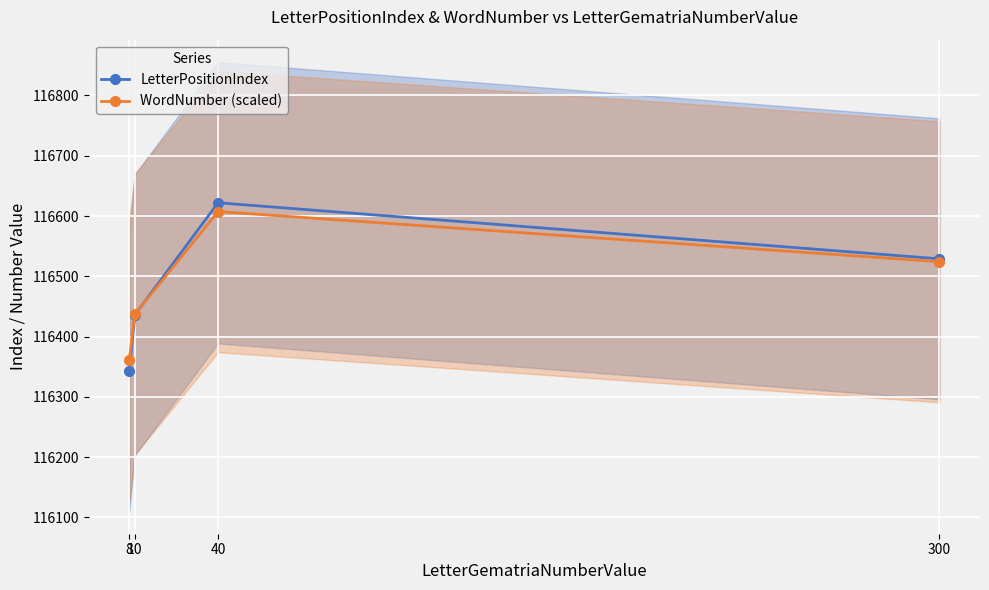

Which series has the largest total across all categories?

WordNumber (scaled)